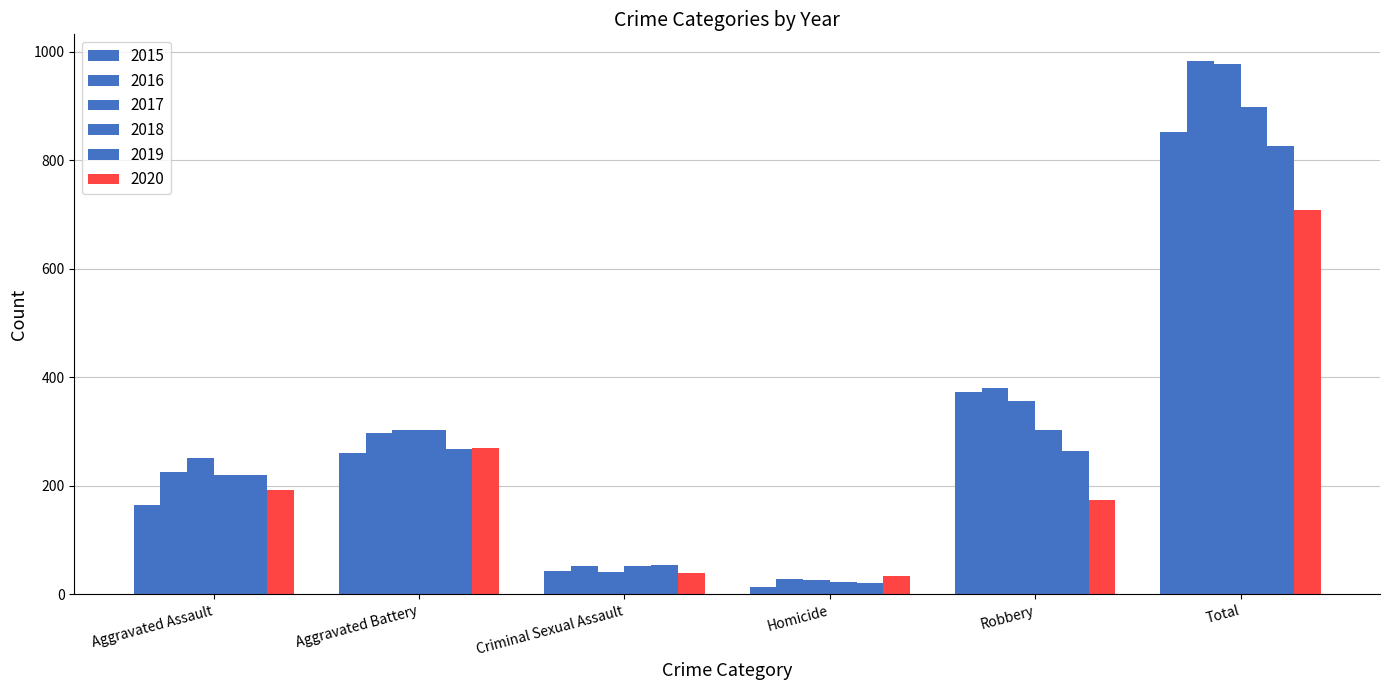

Does the chart contain any negative values?

No